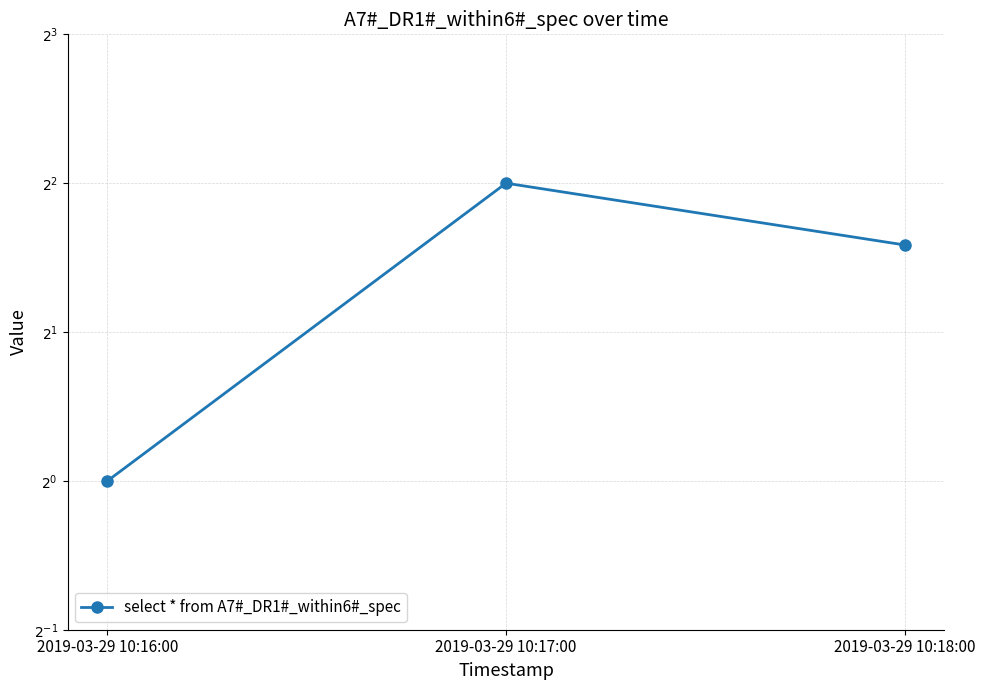

What is the sum of all values?

8